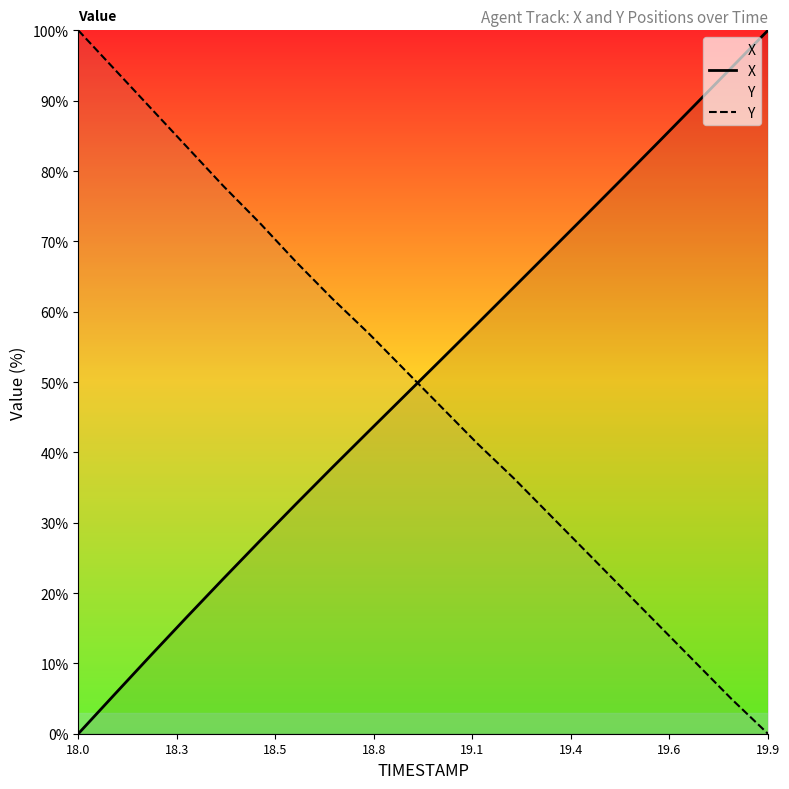

At which label does X reach its minimum?

18.0